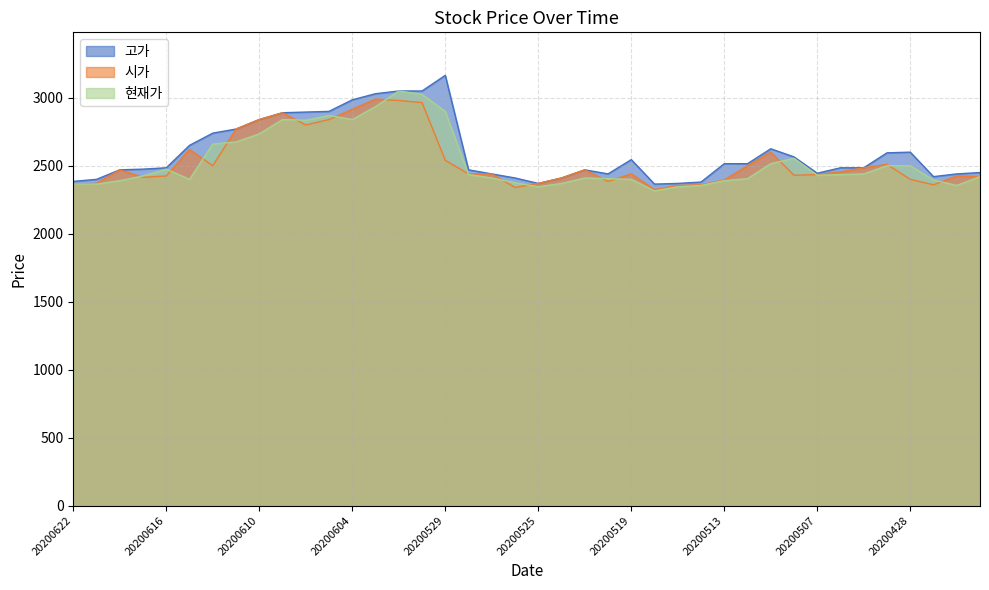

Does the chart have visible grid lines?

Yes